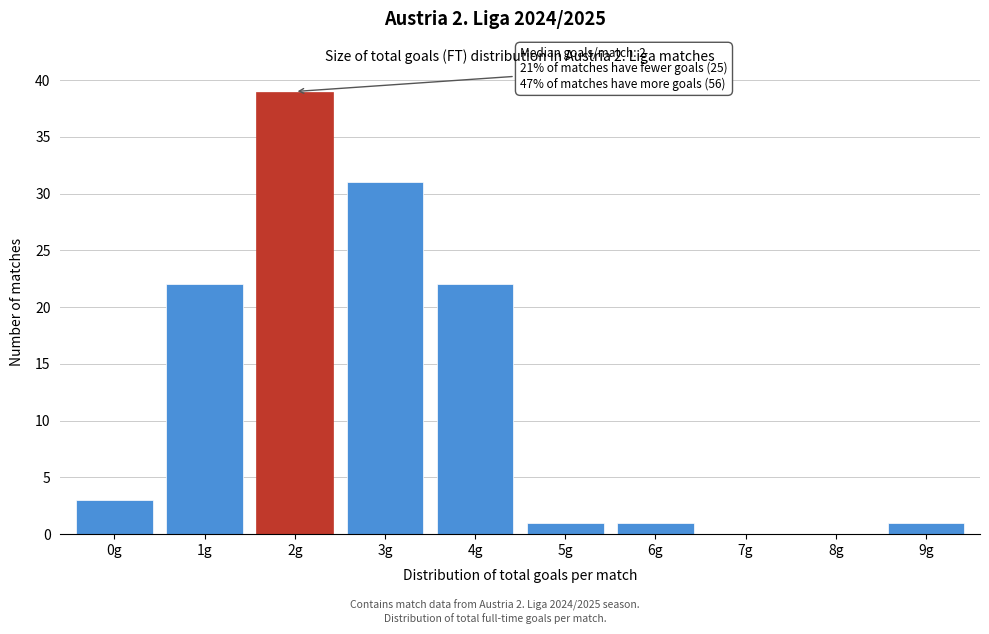

Reading right to left, extract all data points from this chart.

9g=1	8g=0	7g=0	6g=1	5g=1	4g=22	3g=31	2g=39	1g=22	0g=3